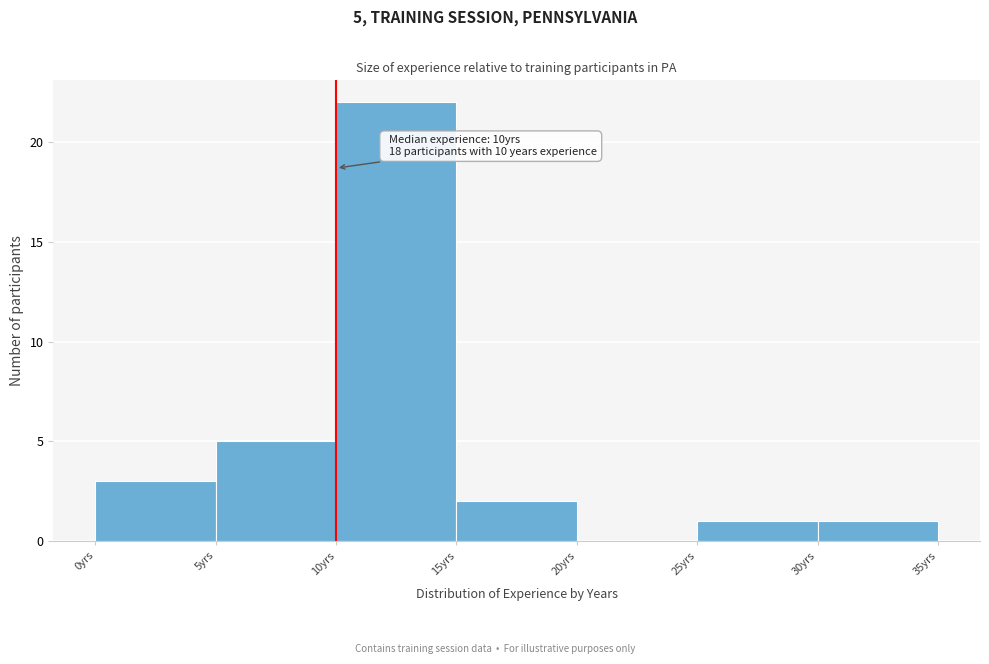

Over which range of the x-axis is the bar tallest?

10 to 15